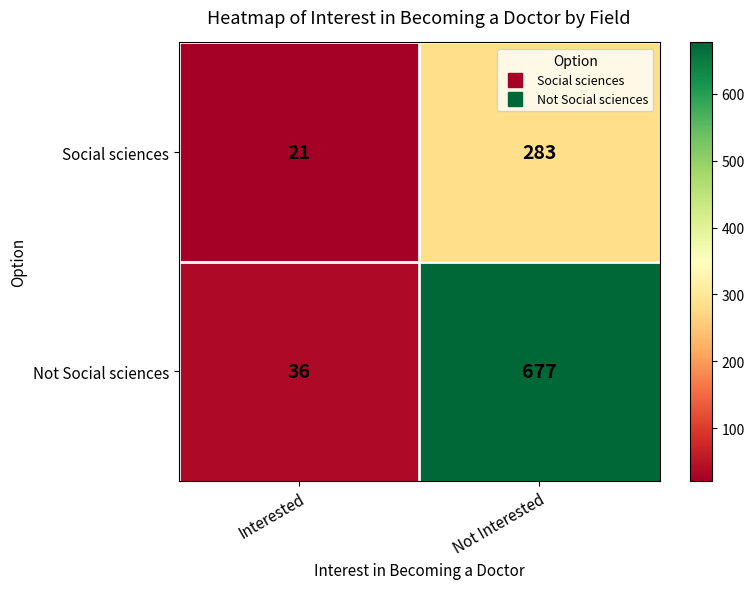

Reading right to left, transcribe all the data shown in this chart.

Social sciences: Not Interested=283	Interested=21
Not Social sciences: Not Interested=677	Interested=36